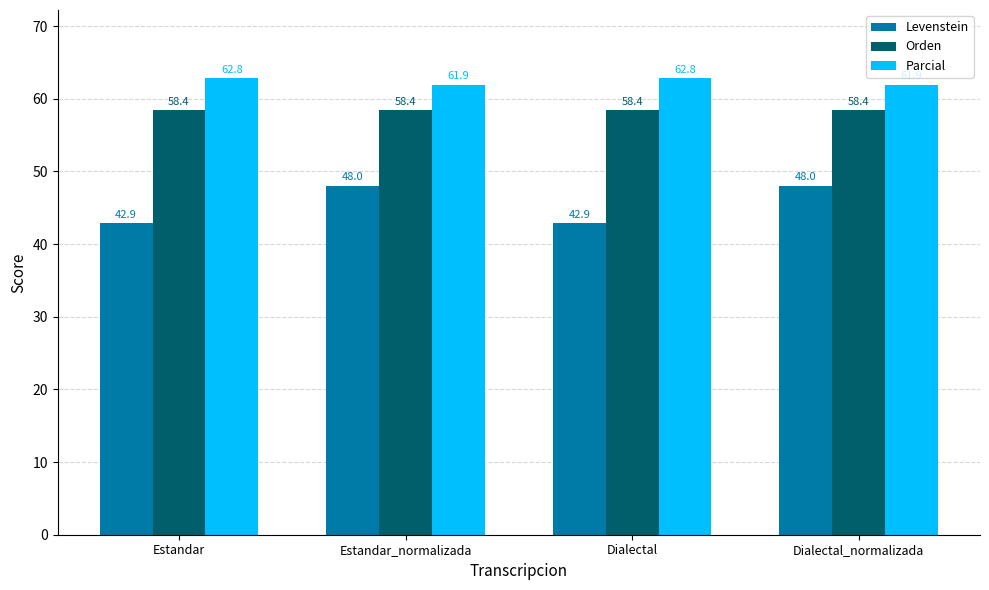

What is the approximate value of Levenstein at Dialectal?

42.9